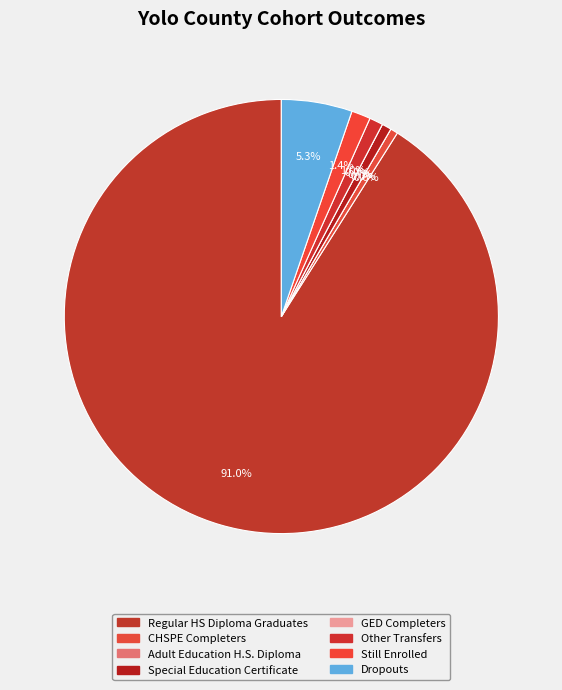

Does Dropouts represent more than half of the total?

No